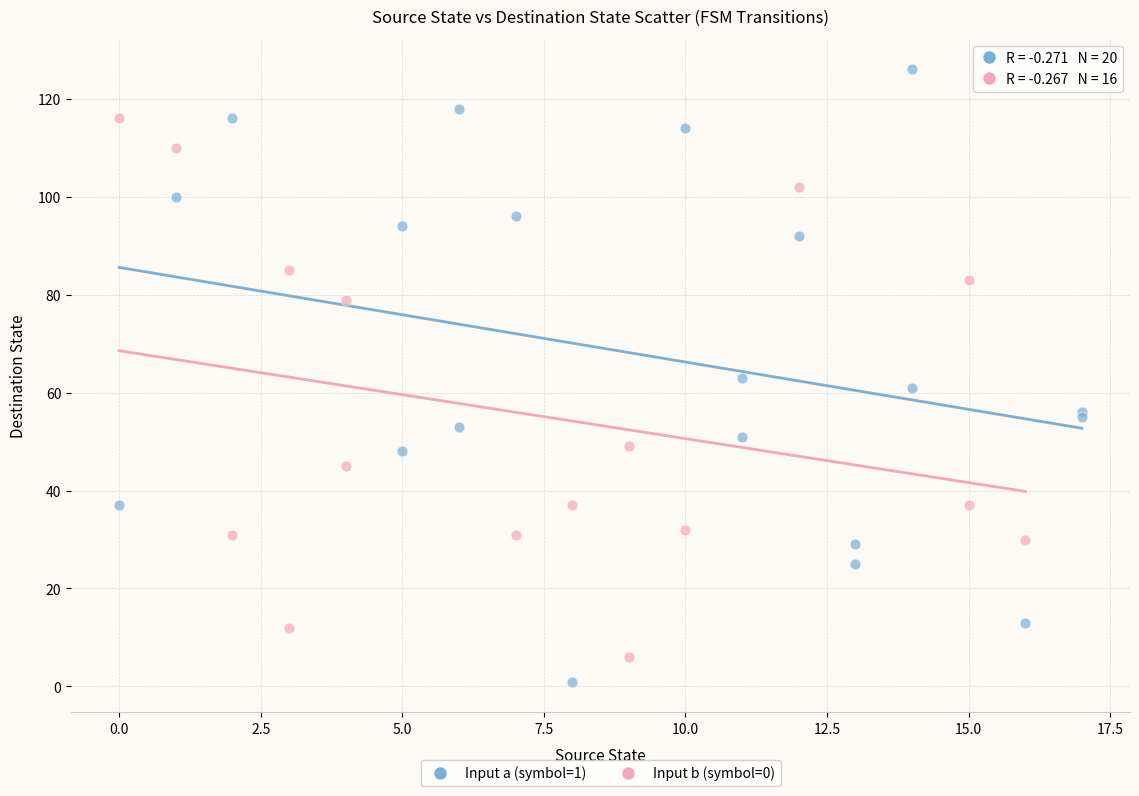

Which series has the largest Y range (max minus min)?

Input a (symbol=1)